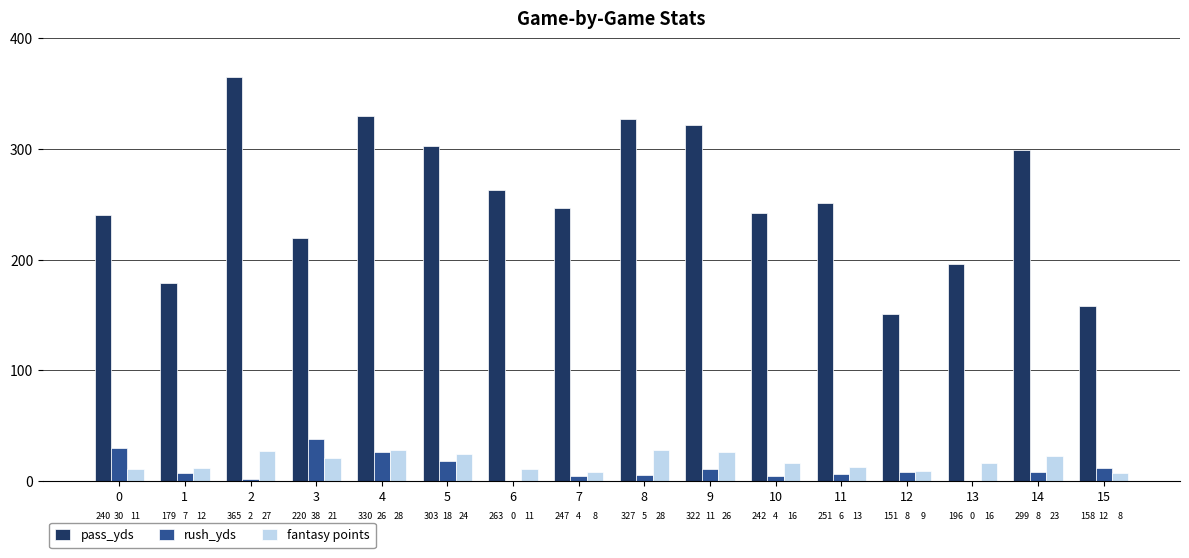

Which series changed the most between 3 and 4?

pass_yds